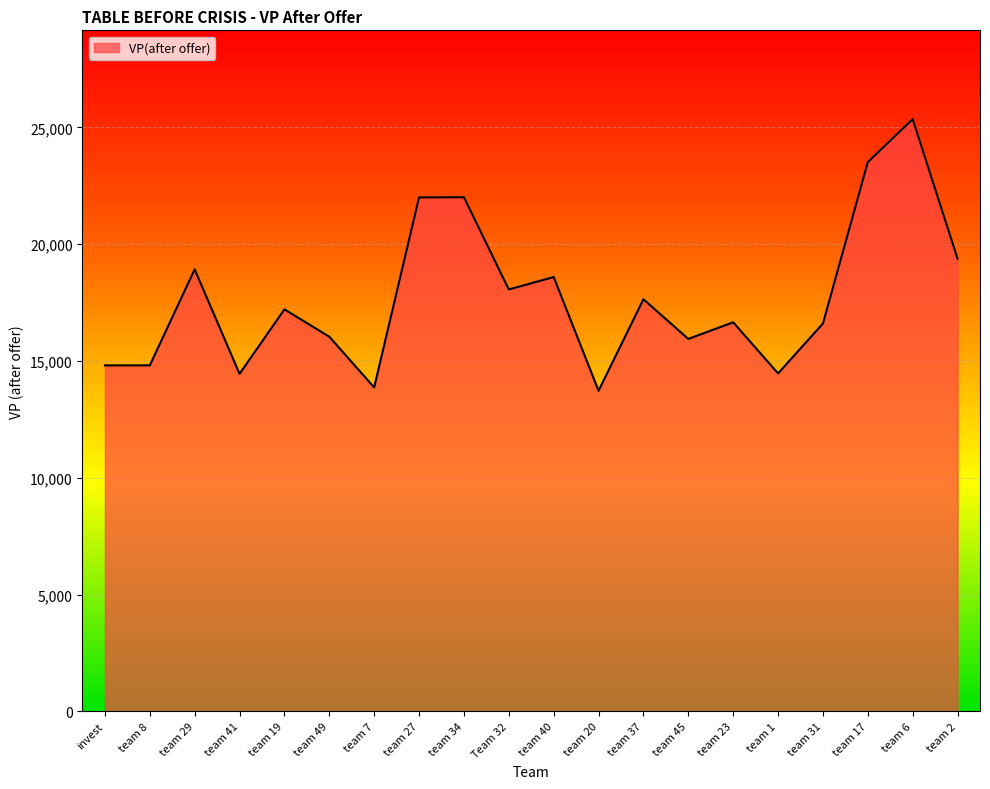

Which has a higher value, team 17 or team 1?

team 17